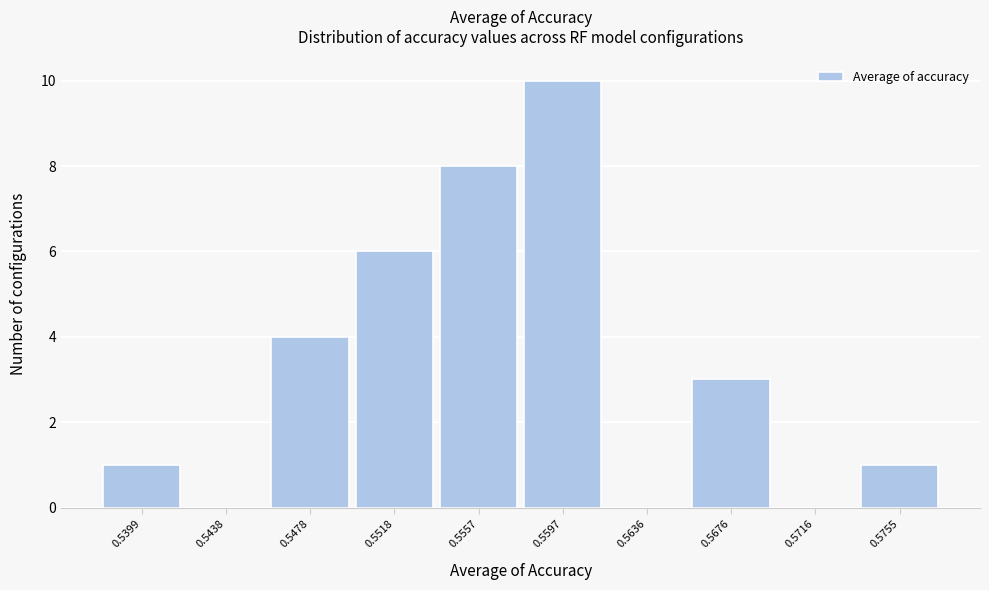

Reading left to right, what are all the values shown in this chart?

0.5399=1	0.5438=0	0.5478=4	0.5518=6	0.5557=8	0.5597=10	0.5636=0	0.5676=3	0.5716=0	0.5755=1